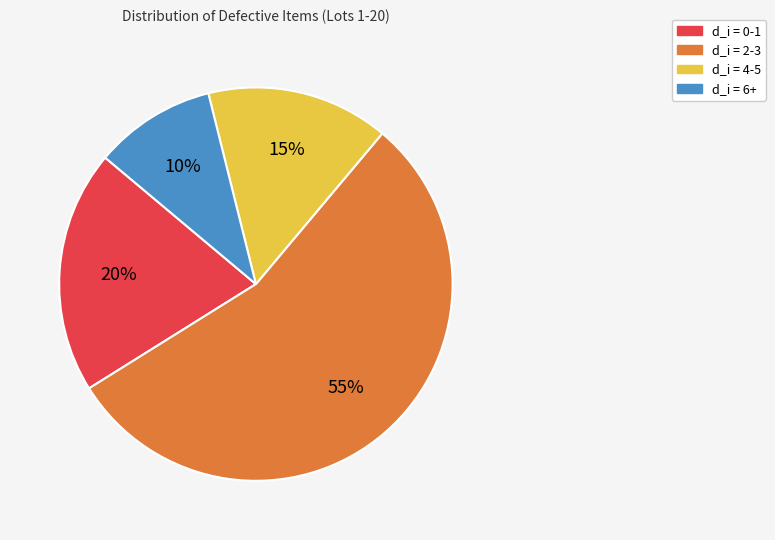

Count the number of slices in the pie.

4